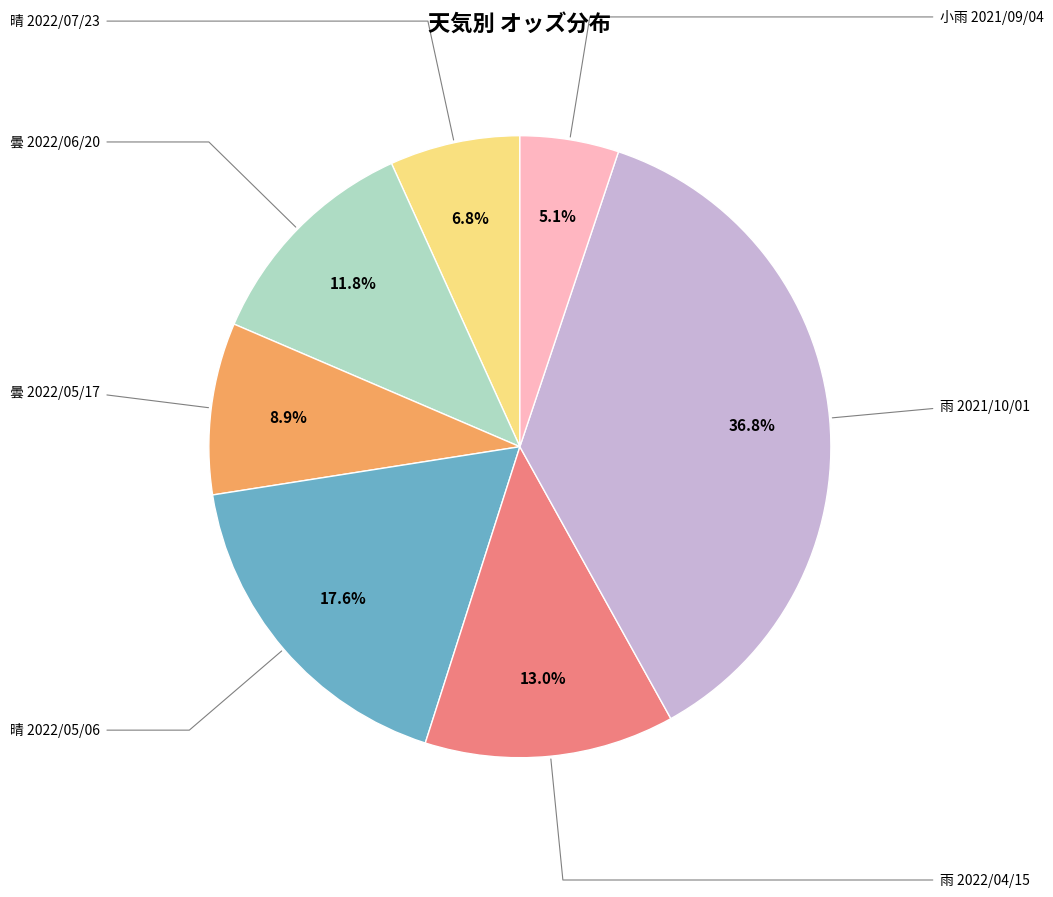

Does any single category account for the majority?

No